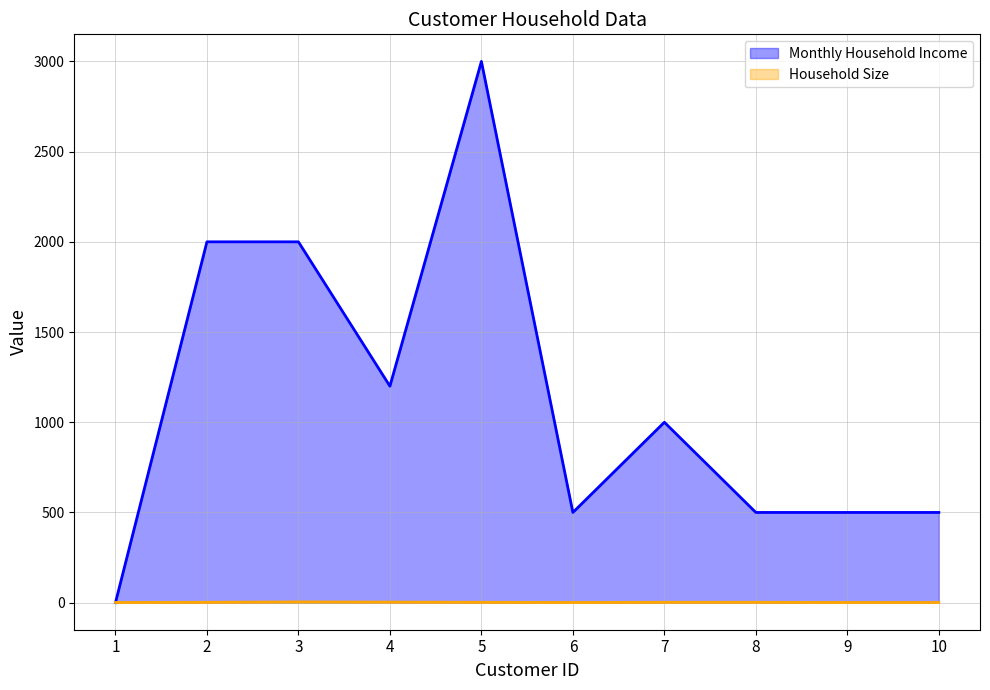

In Monthly Household Income, how many points are lower than both neighbors (excluding endpoints)?

2